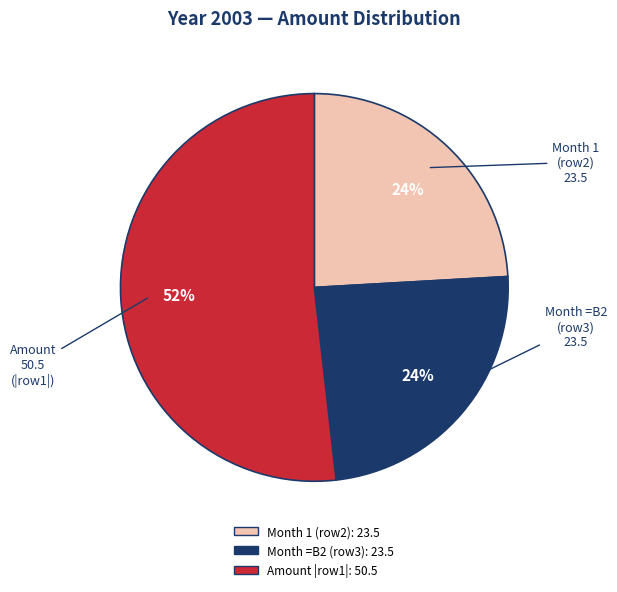

Is there any slice that represents more than half of the pie?

Yes